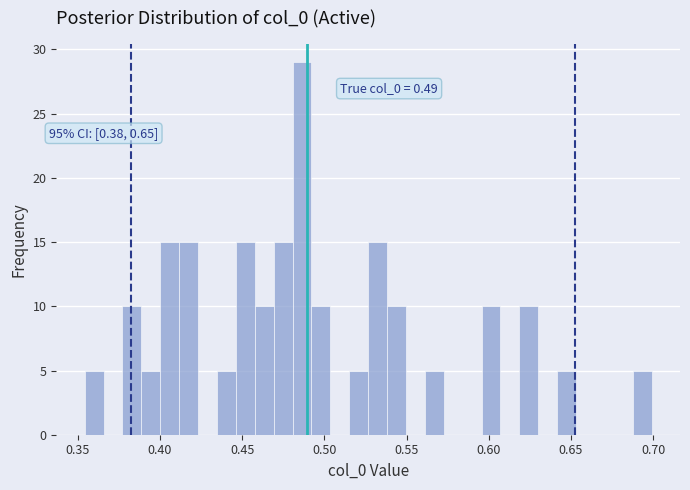

Around what value on the x-axis is the tallest bar? Give the approximate position of its centre, as read against the axis.

0.485